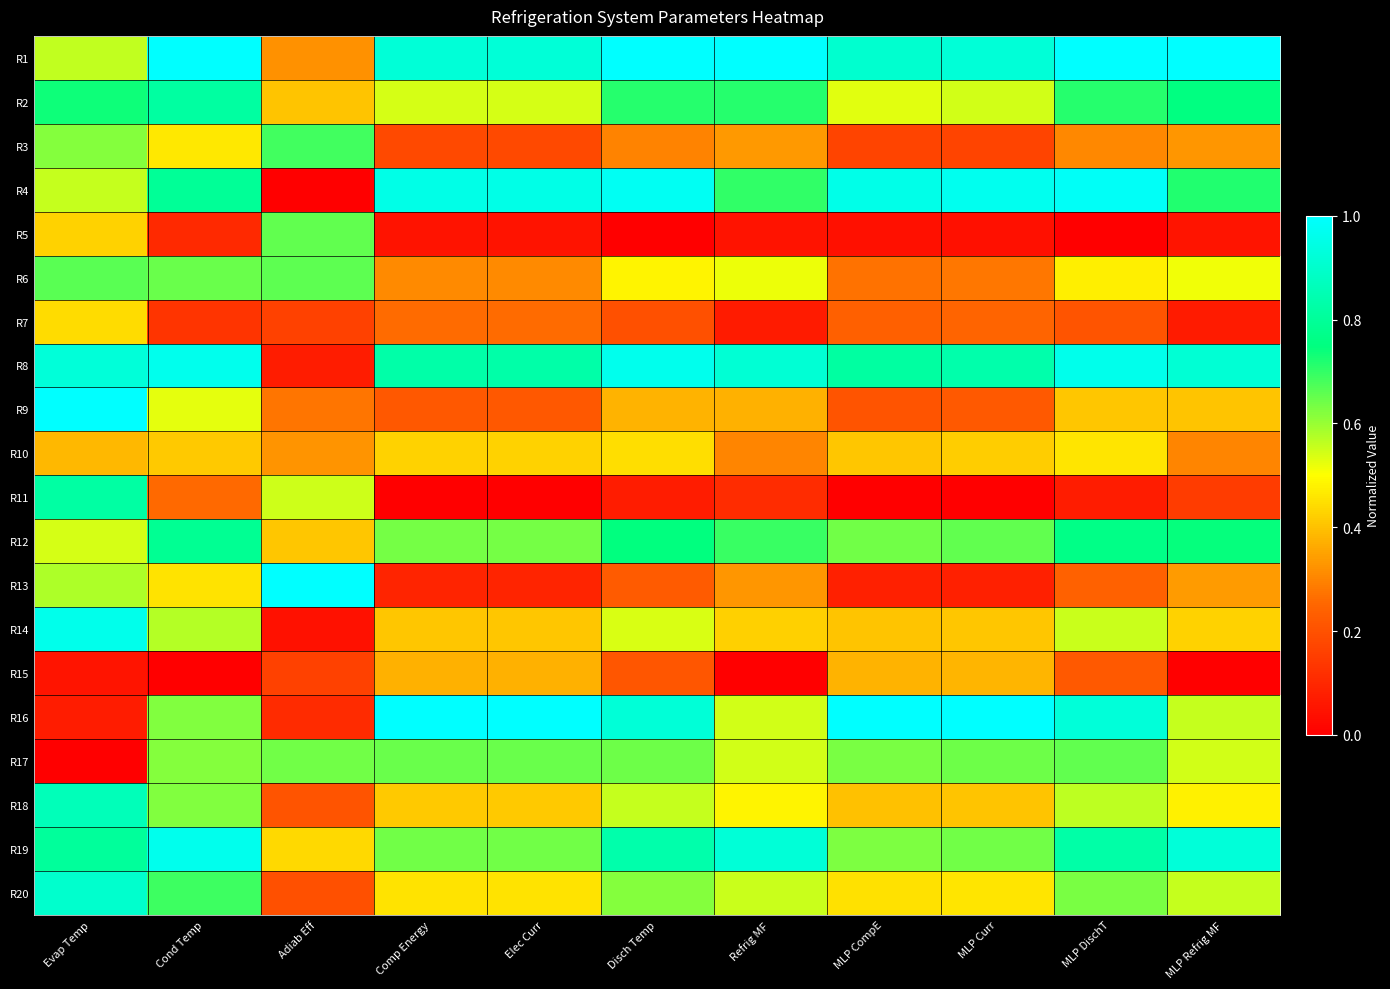

Rank the series at Elec Curr from lowest to highest value.

R11, R5, R13, R3, R9, R7, R6, R15, R14, R18, R10, R20, R2, R12, R19, R17, R8, R1, R4, R16